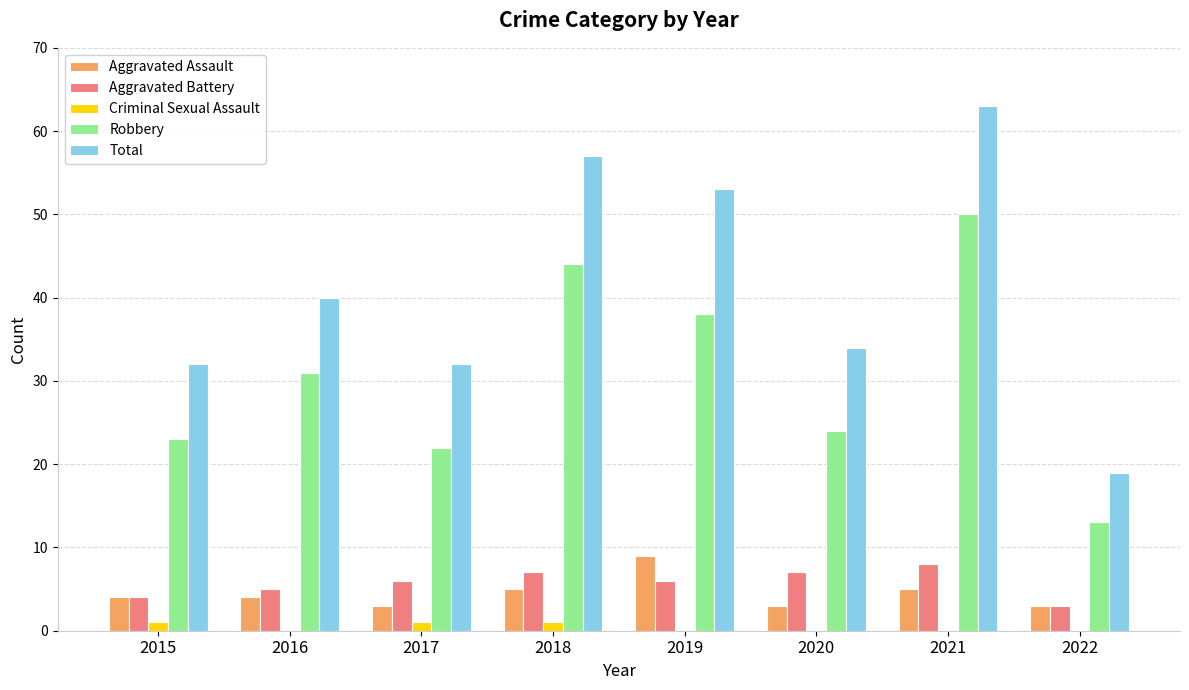

Is it true that Robbery equals 50 at 2021?

True